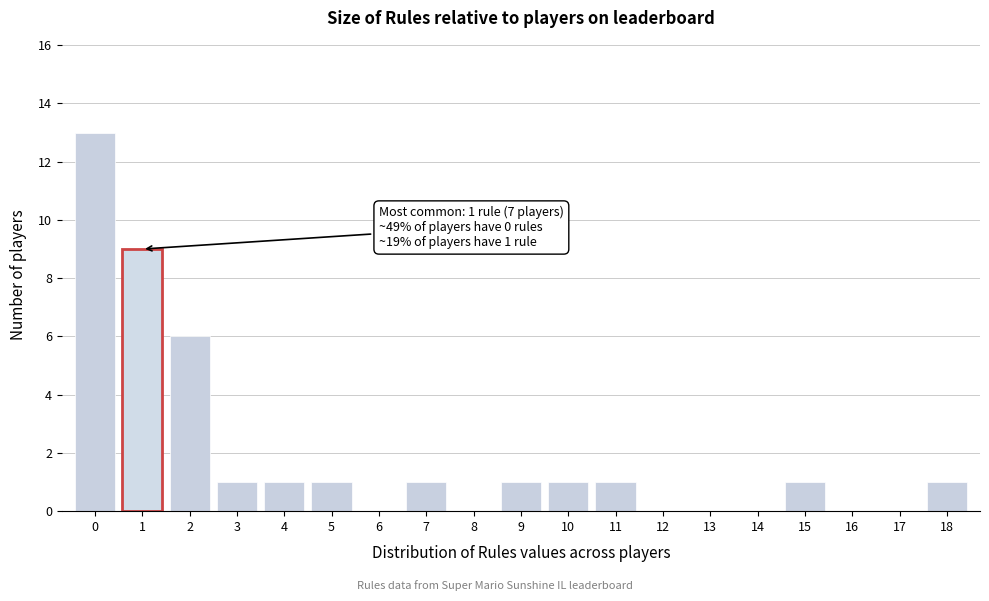

Which range on the x-axis has the tallest bar?

-0.5 to 0.5